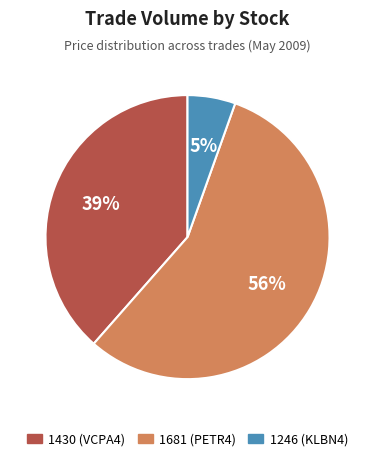

Do 1681 (PETR4) and 1246 (KLBN4) together represent more than half of the pie?

Yes